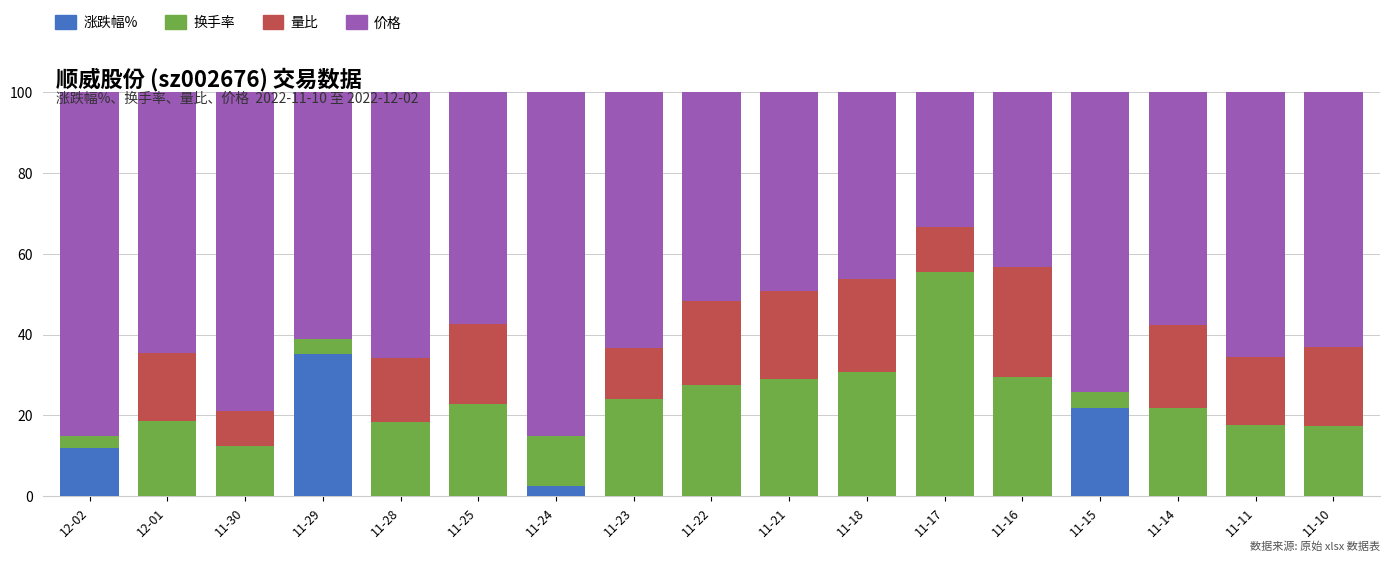

The value of 涨跌幅% at 12-01 is 0.0. True or false?

True